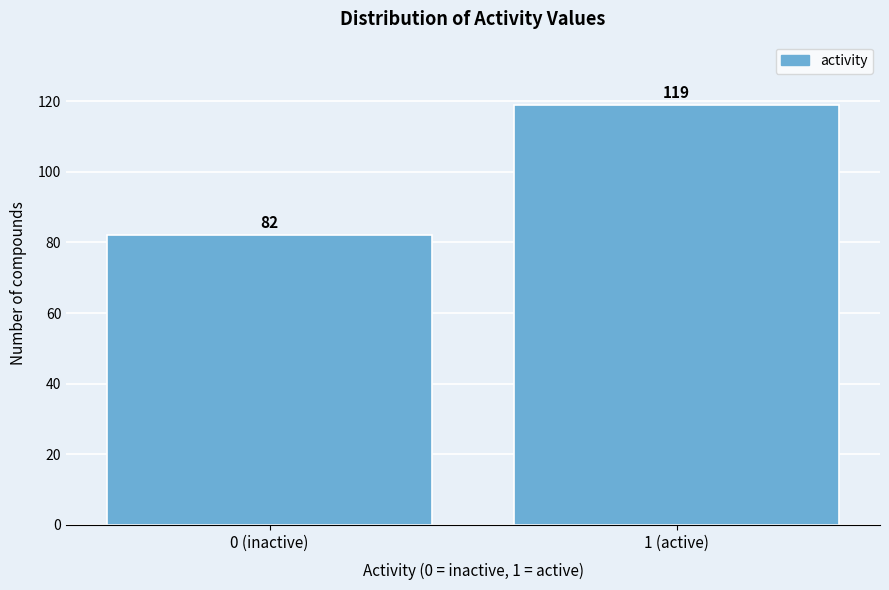

Reading right to left, extract all data points from this chart.

1 (active)=119	0 (inactive)=82